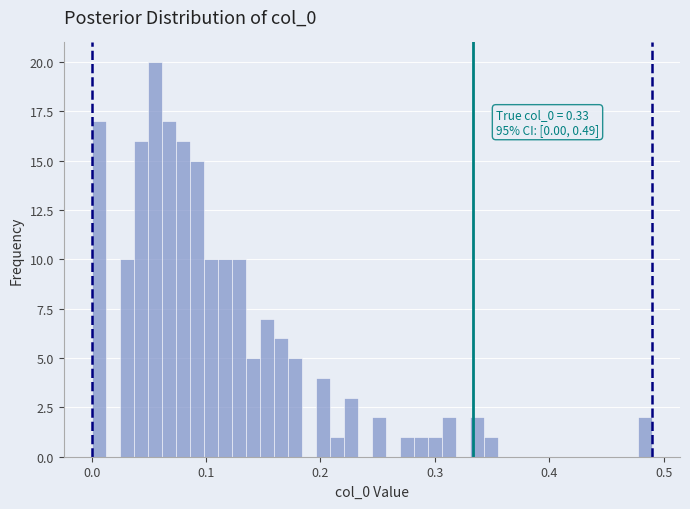

Read against the x-axis, roughly where is the centre of the tallest bar?

0.06